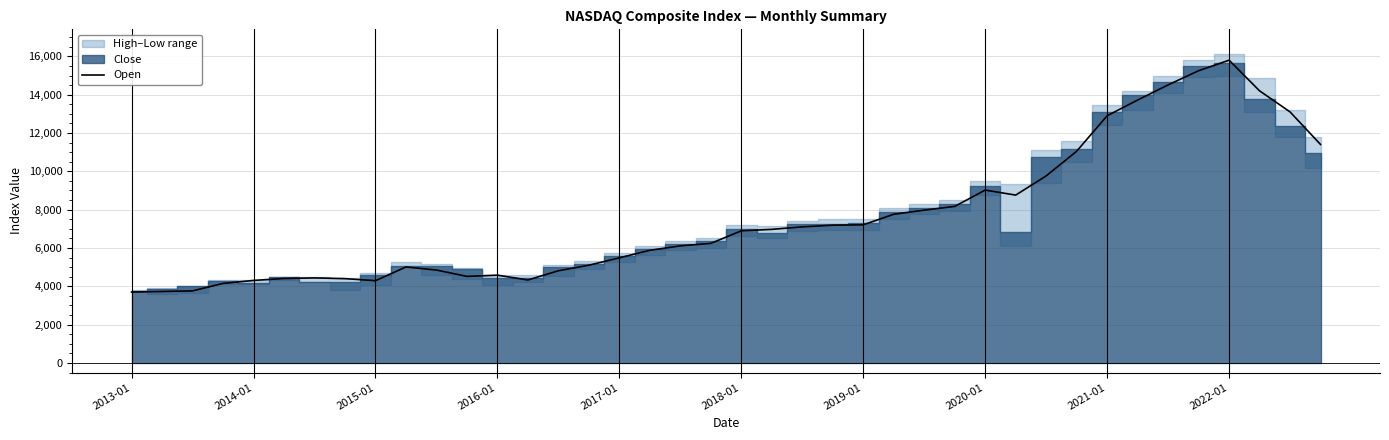

The value of Open at 2018-01 is 6897.0. True or false?

True